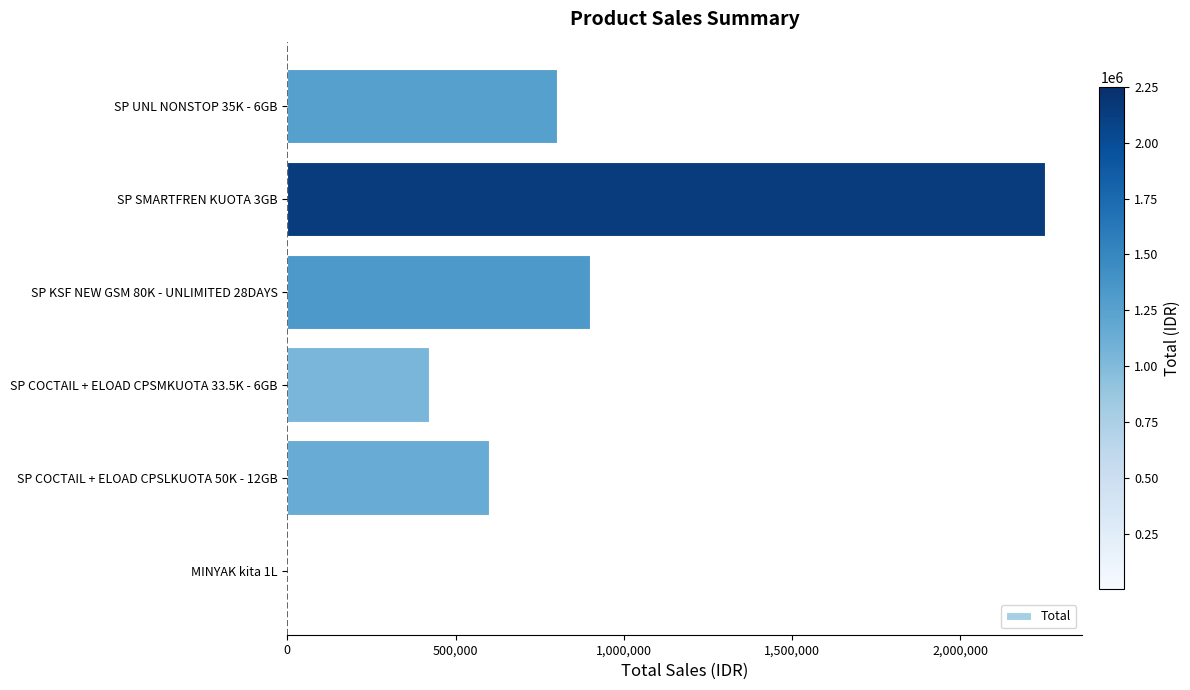

Reading bottom to top, what are all the values shown in this chart?

MINYAK kita 1L=84	SP COCTAIL + ELOAD CPSLKUOTA 50K - 12GB=600000	SP COCTAIL + ELOAD CPSMKUOTA 33.5K - 6GB=420000	SP KSF NEW GSM 80K - UNLIMITED 28DAYS=900000	SP SMARTFREN KUOTA 3GB=2250000	SP UNL NONSTOP 35K - 6GB=800000